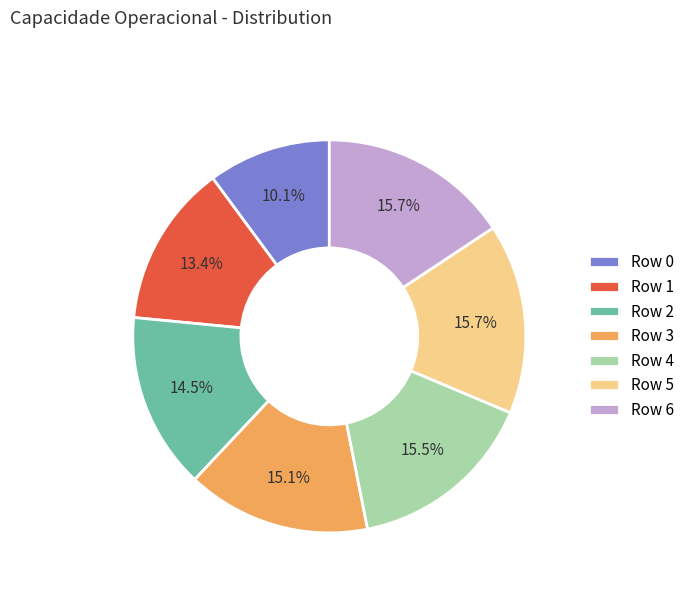

Do Row 0 and Row 6 together represent more than half of the pie?

No